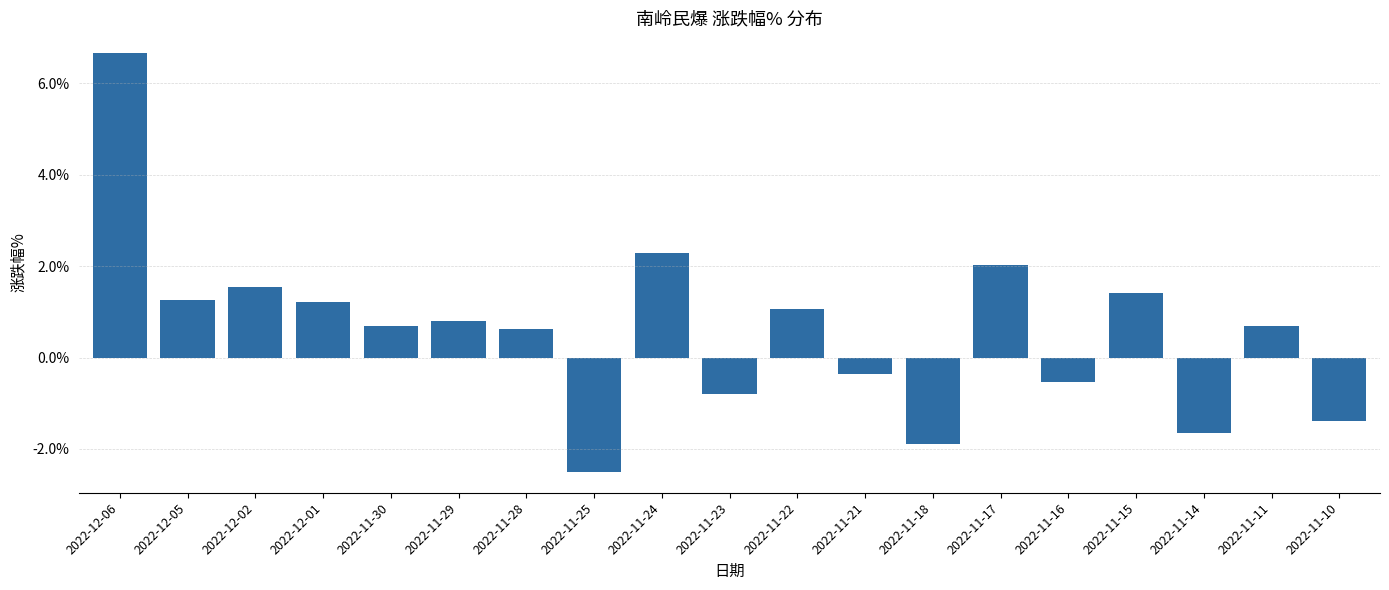

Reading left to right, extract all data points from this chart.

2022-12-06=6.7	2022-12-05=1.3	2022-12-02=1.5	2022-12-01=1.2	2022-11-30=0.7	2022-11-29=0.8	2022-11-28=0.6	2022-11-25=-2.5	2022-11-24=2.3	2022-11-23=-0.8	2022-11-22=1.1	2022-11-21=-0.3	2022-11-18=-1.9	2022-11-17=2.0	2022-11-16=-0.5	2022-11-15=1.4	2022-11-14=-1.7	2022-11-11=0.7	2022-11-10=-1.4